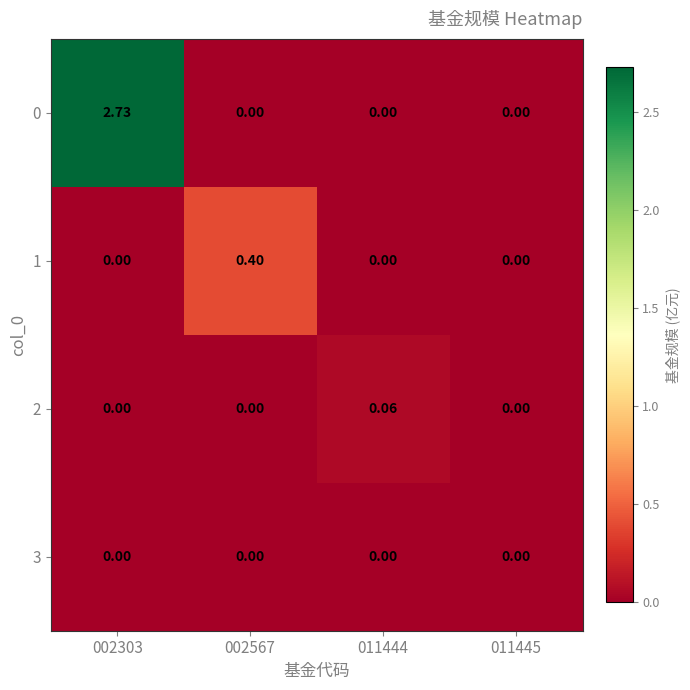

How many data points does each series have?

4